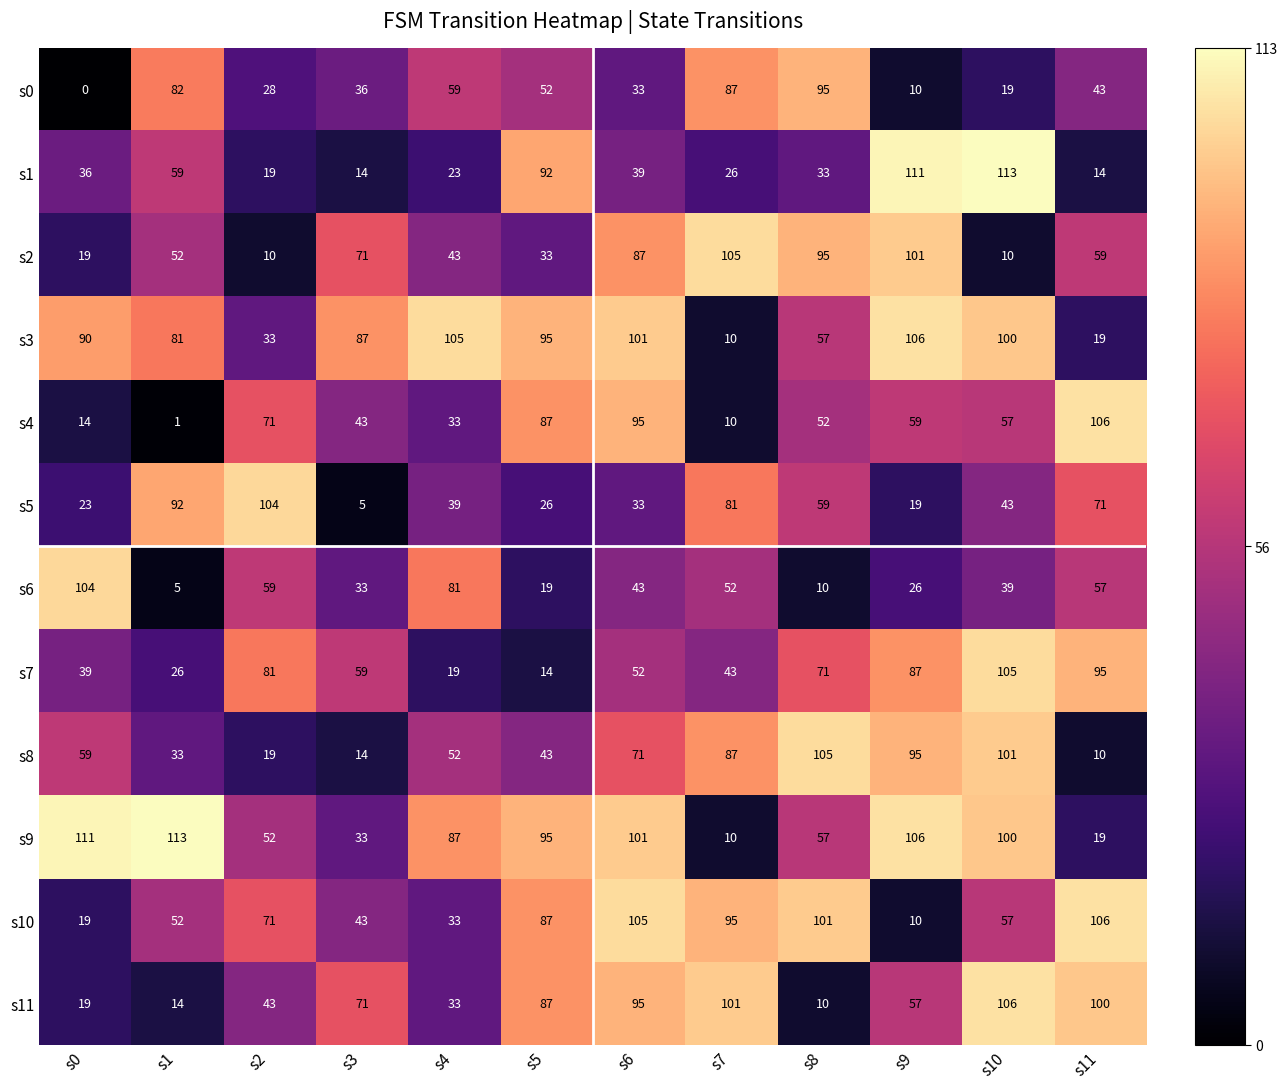

The s0 series shows 69 at s5. True or false?

False